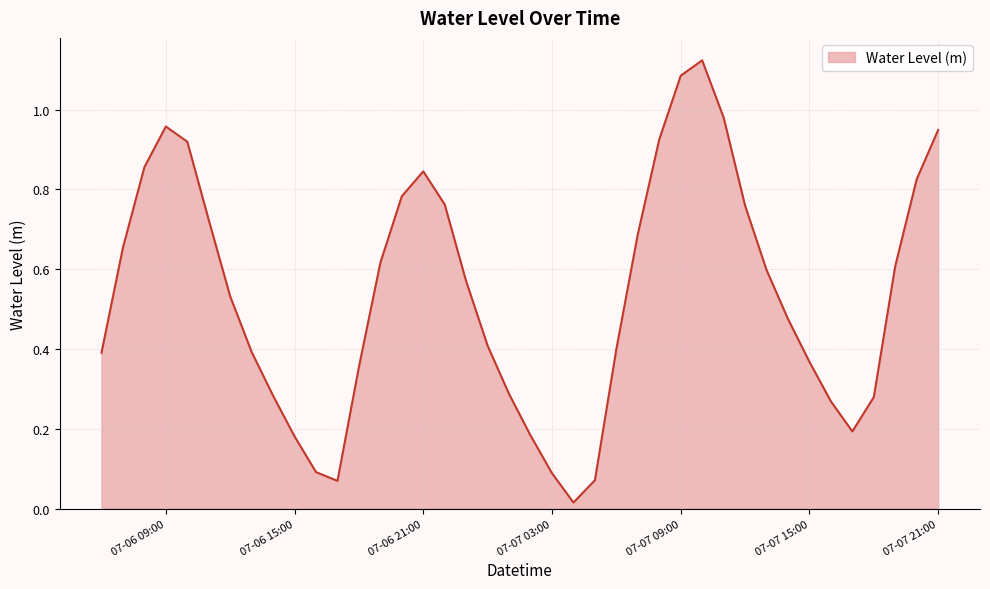

What is the label of the 4th point from the left?

07-06 09:00